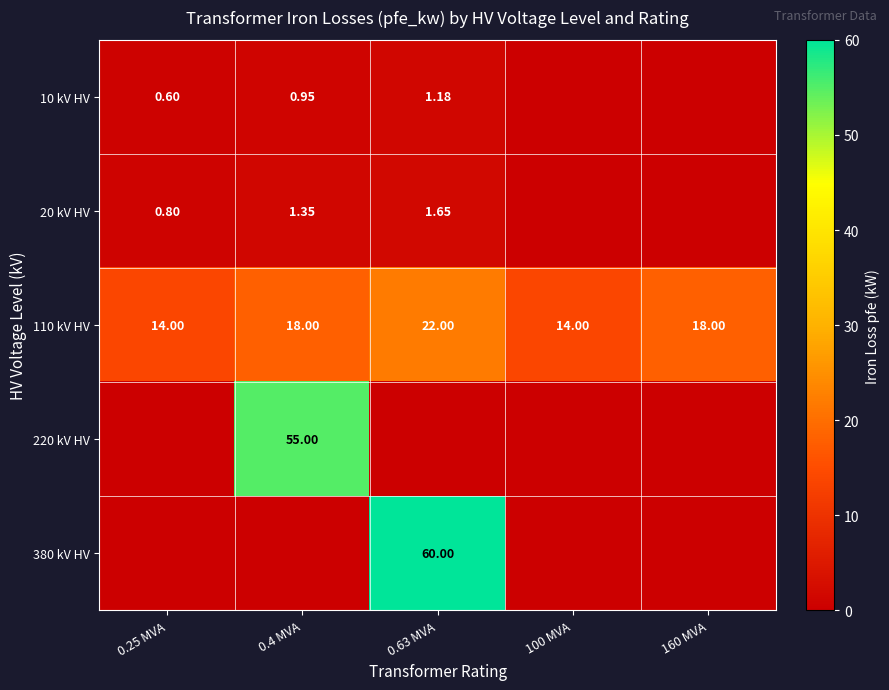

Is the value of 10 kV HV at 0.63 MVA greater than the value of 220 kV HV at 0.4 MVA?

No